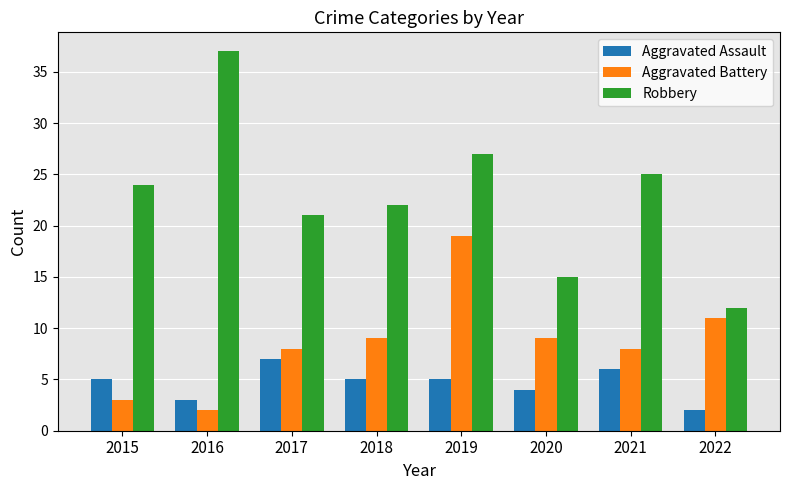

How many series are shown in this chart?

3